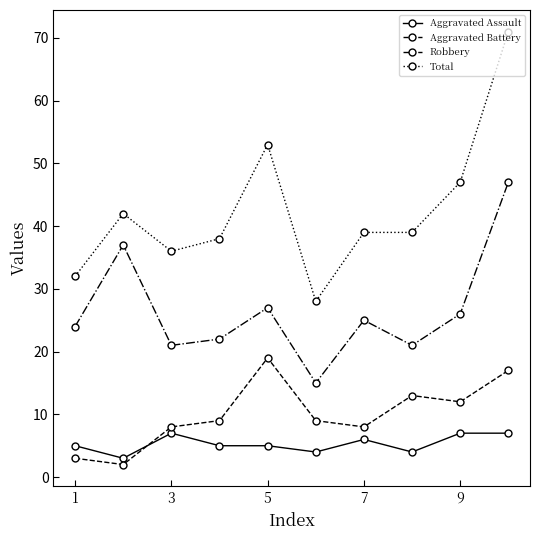

Which series has the widest spread of values?

Total